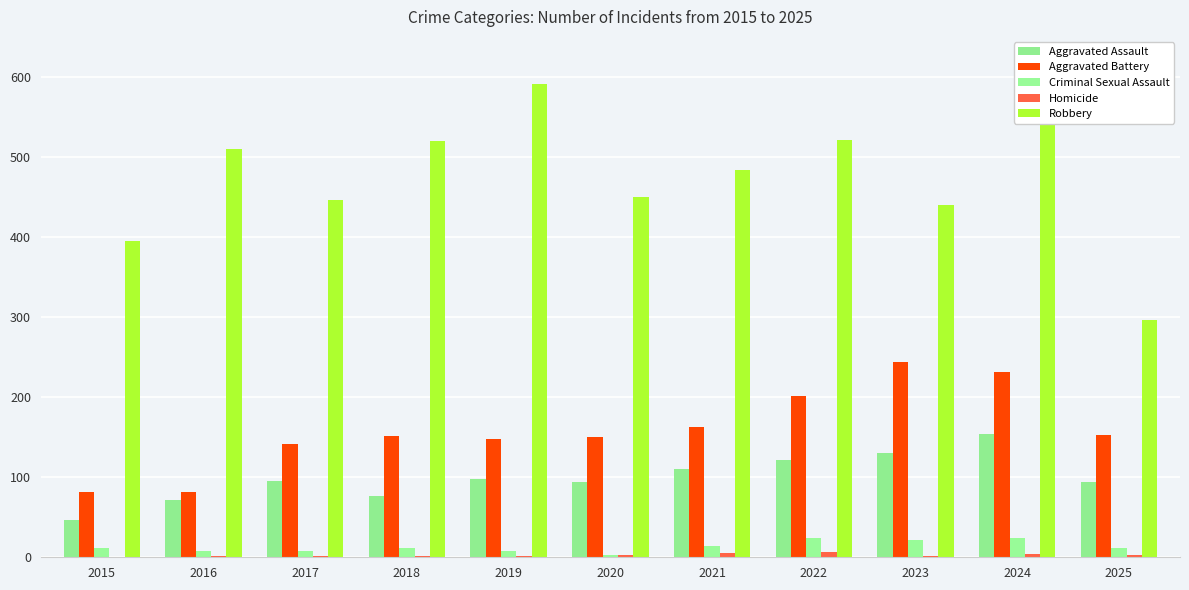

What is the highest value of the Aggravated Battery series?

244